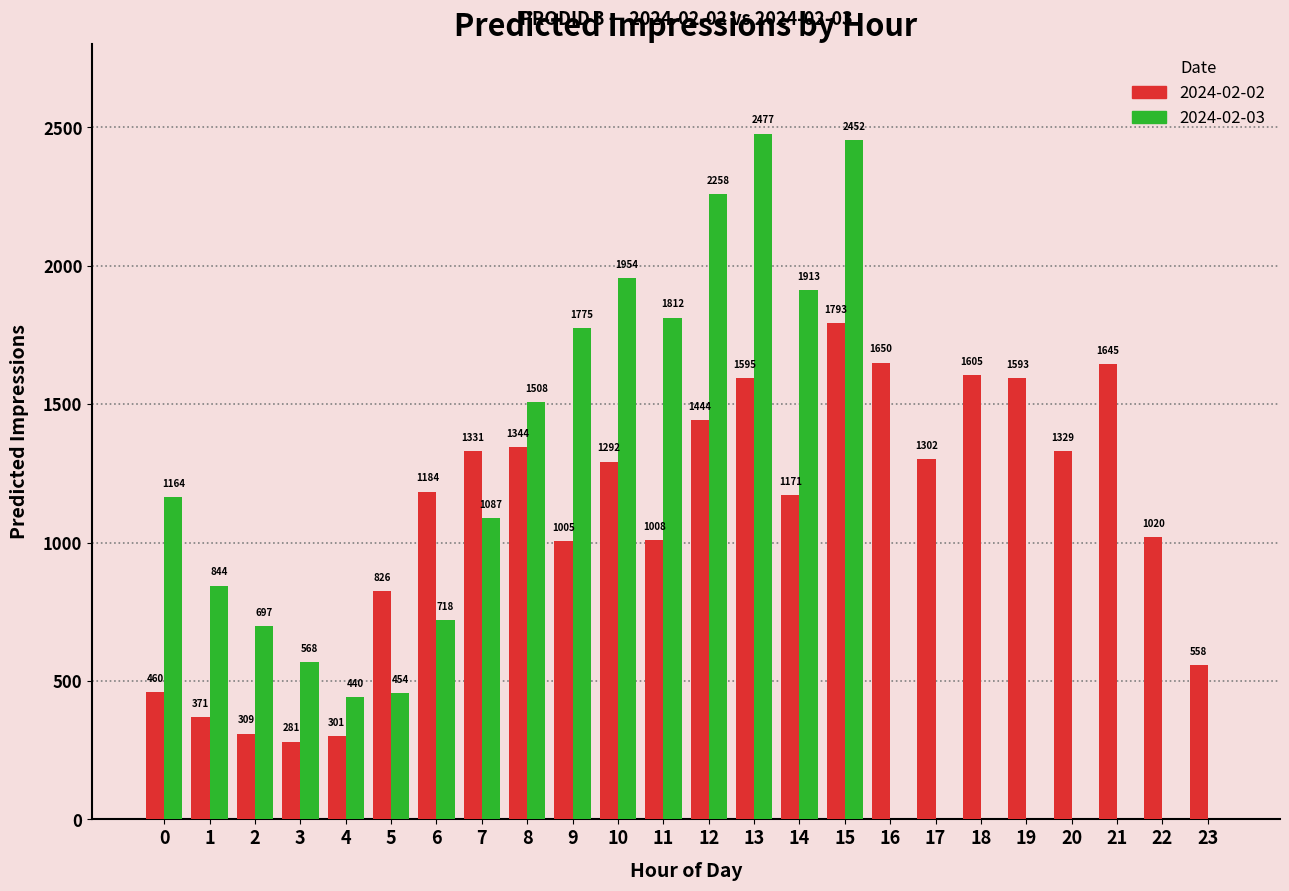

Are the bars horizontal?

No